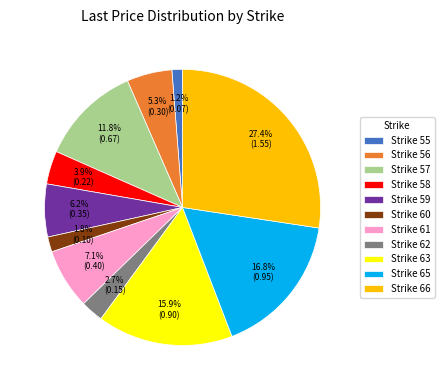

To the nearest percent, what is the difference between the largest and smallest slice percentages?

26%